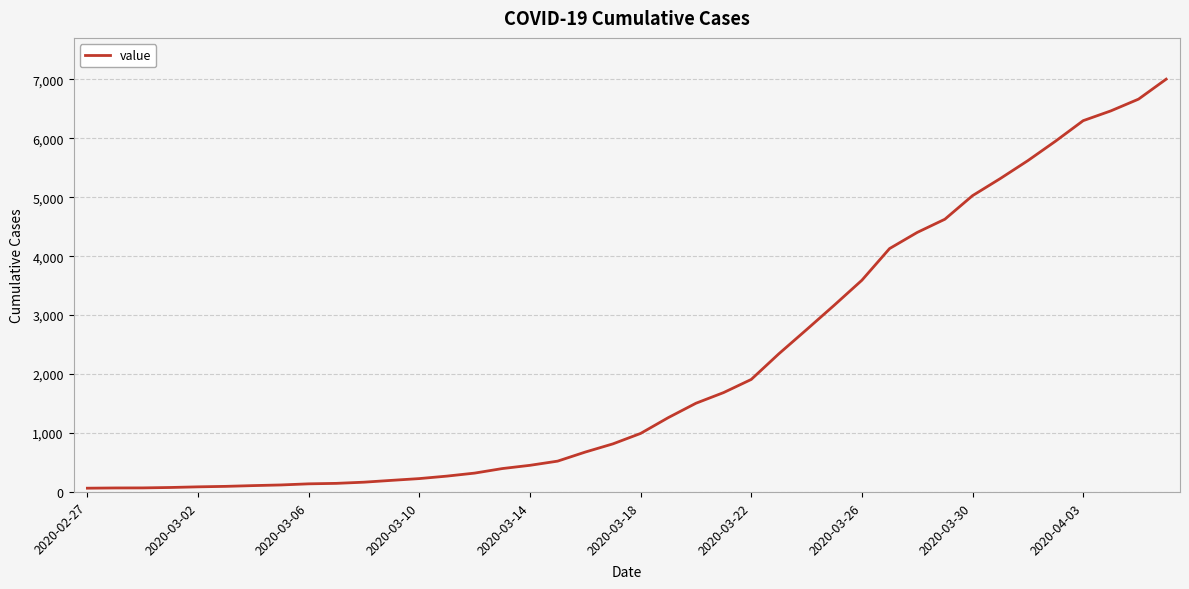

What is the difference between the maximum and minimum values?

6939